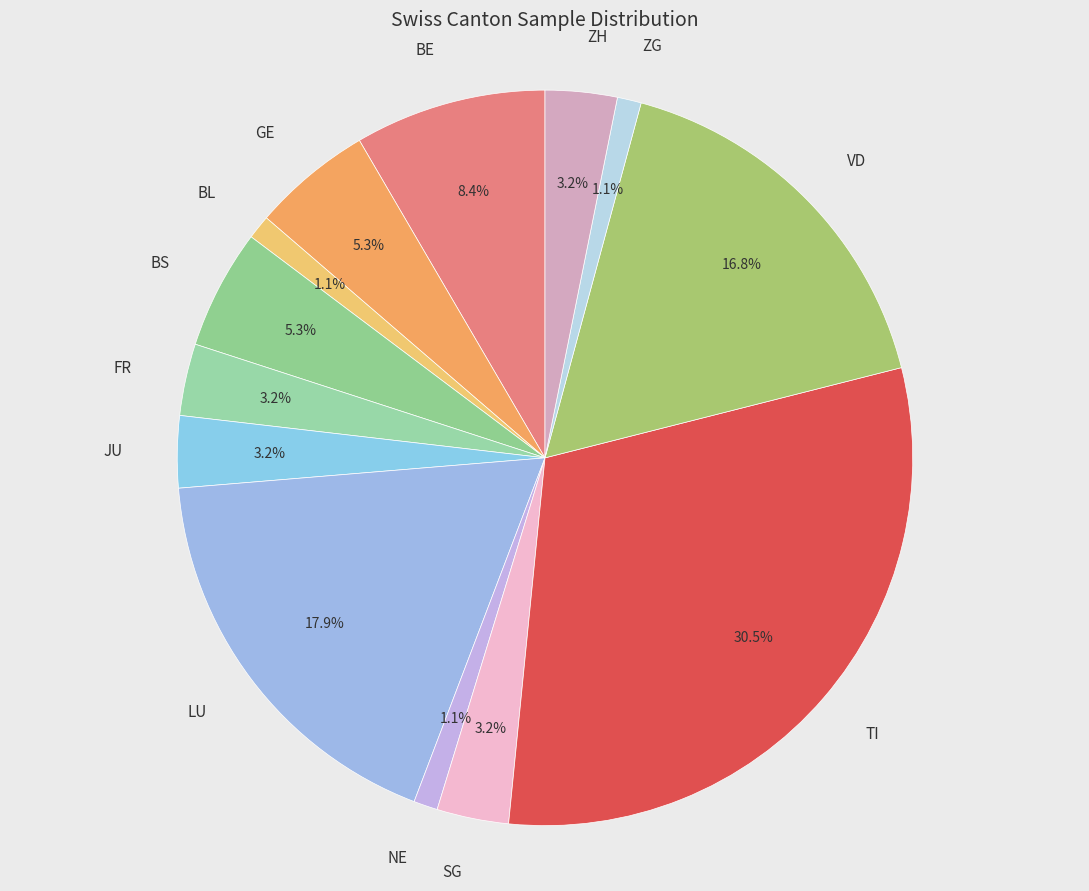

To the nearest percent, what is the difference between the largest and smallest slice percentages?

29%